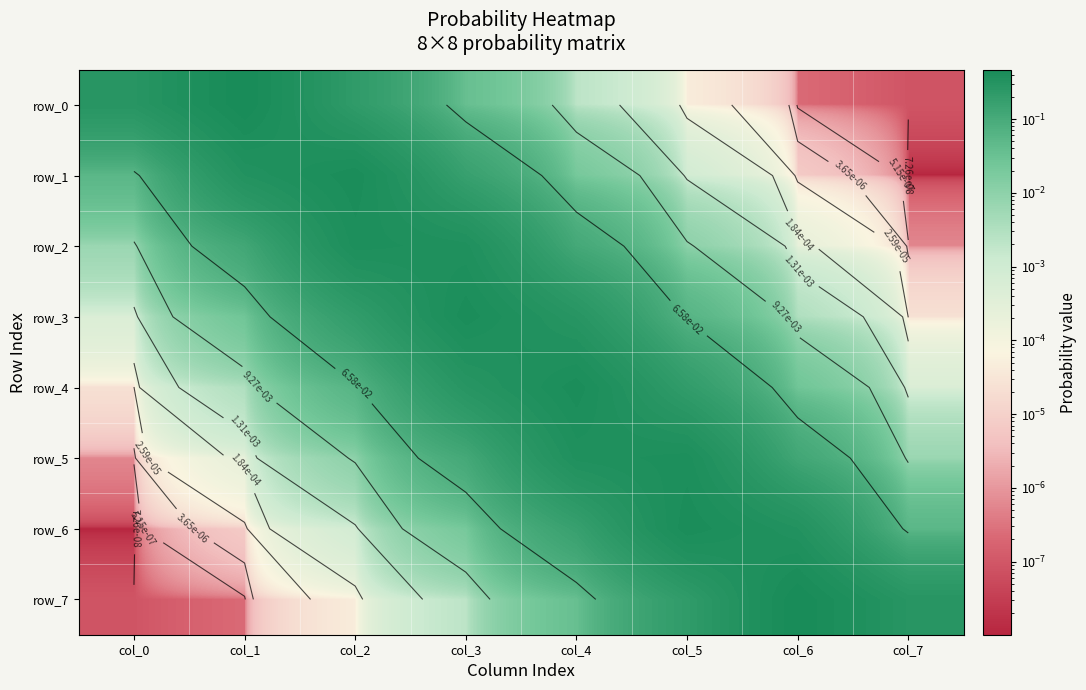

Is it true that row_3 equals 0.0 at col_7?

True